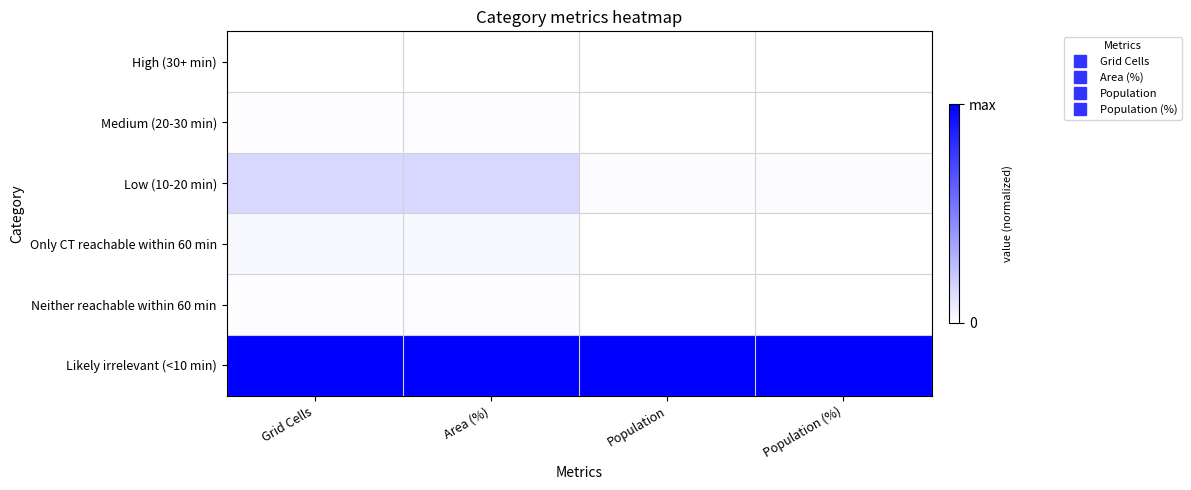

What is the difference between the highest and lowest values at Area (%)?

1.0